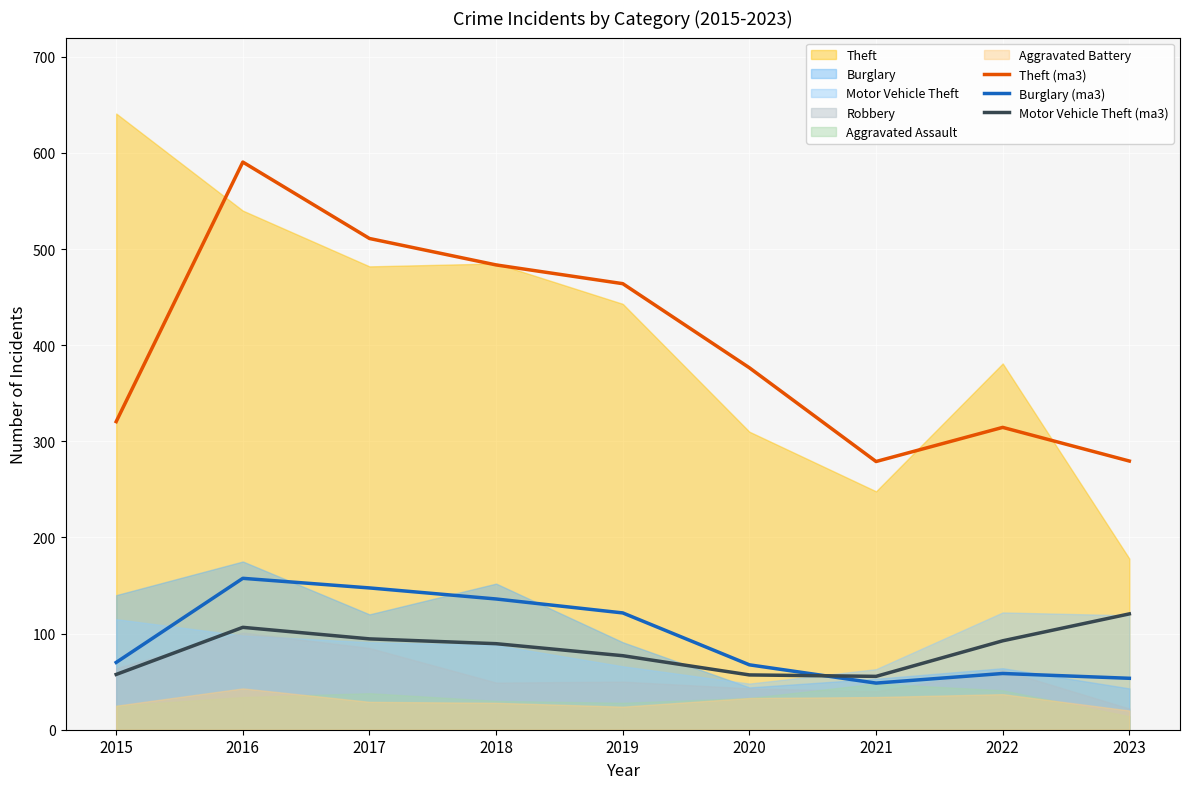

Reading left to right, transcribe all the data shown in this chart.

Theft (ma3): 320.5	590.5	511.0	483.5	464.0	376.5	279.0	314.5	279.5
Burglary (ma3): 70.0	157.5	147.5	136.0	121.5	67.5	48.5	58.5	53.5
Motor Vehicle Theft (ma3): 57.5	106.5	94.5	89.5	77.0	57.0	55.5	92.5	120.5